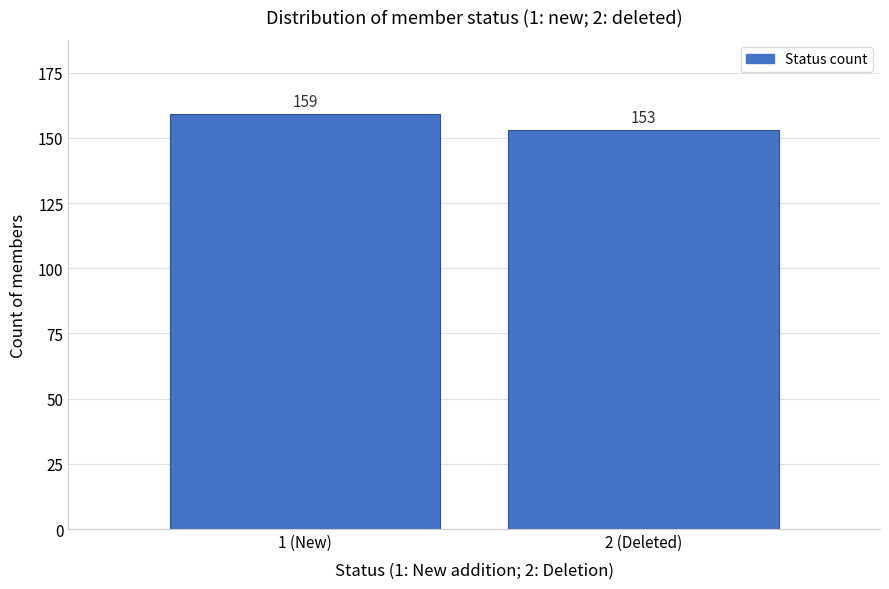

Reading left to right, list all the values displayed in this chart.

1 (New)=159	2 (Deleted)=153